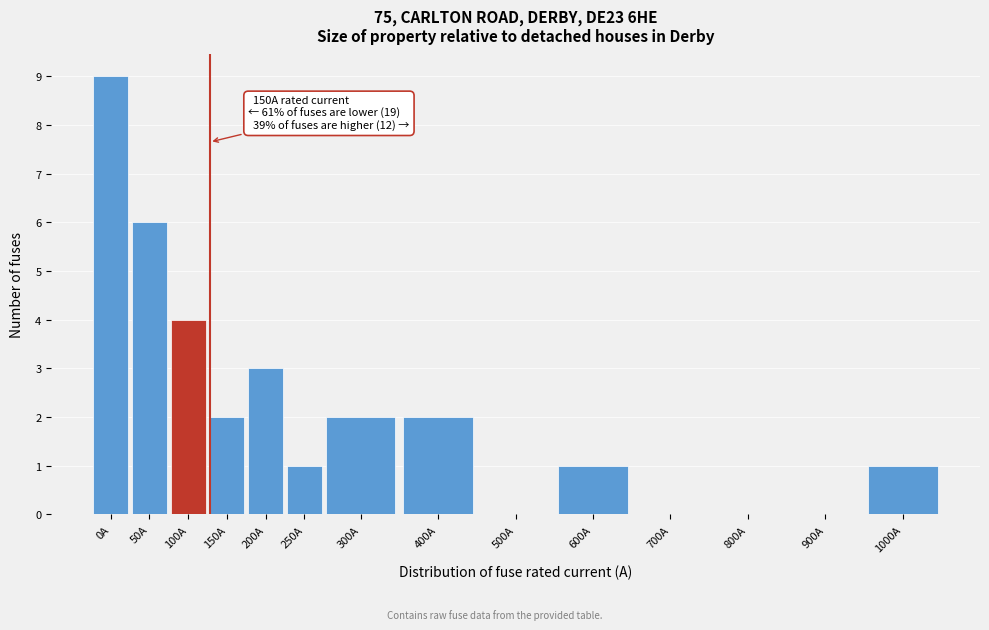

Reading left to right, what are all the values shown in this chart?

0A=9	50A=6	100A=4	150A=2	200A=3	250A=1	300A=2	400A=2	500A=0	600A=1	700A=0	800A=0	900A=0	1000A=1